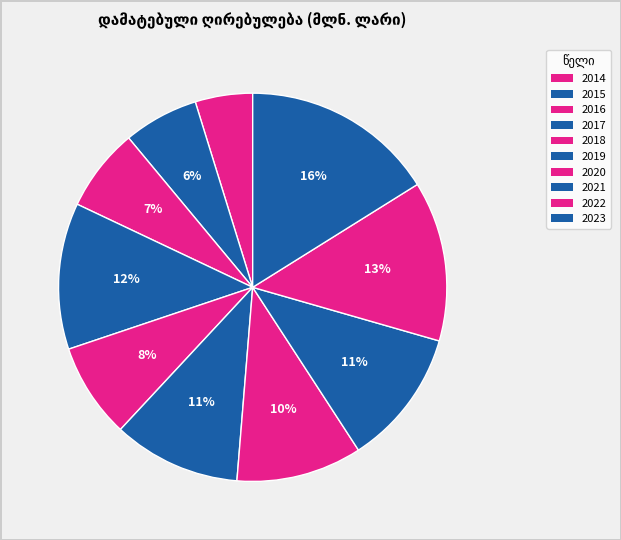

What percentage is NOT represented by 2021?

88.6%